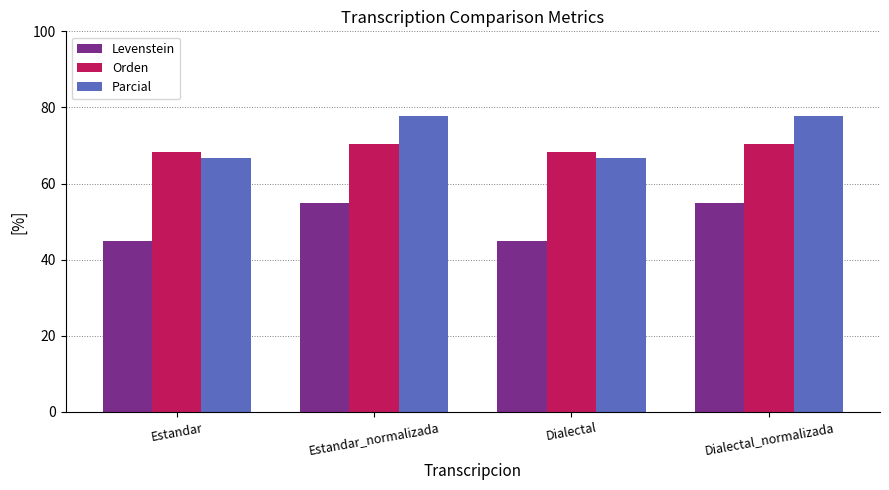

What is the sum of the Parcial values at Estandar_normalizada and Dialectal?

144.4